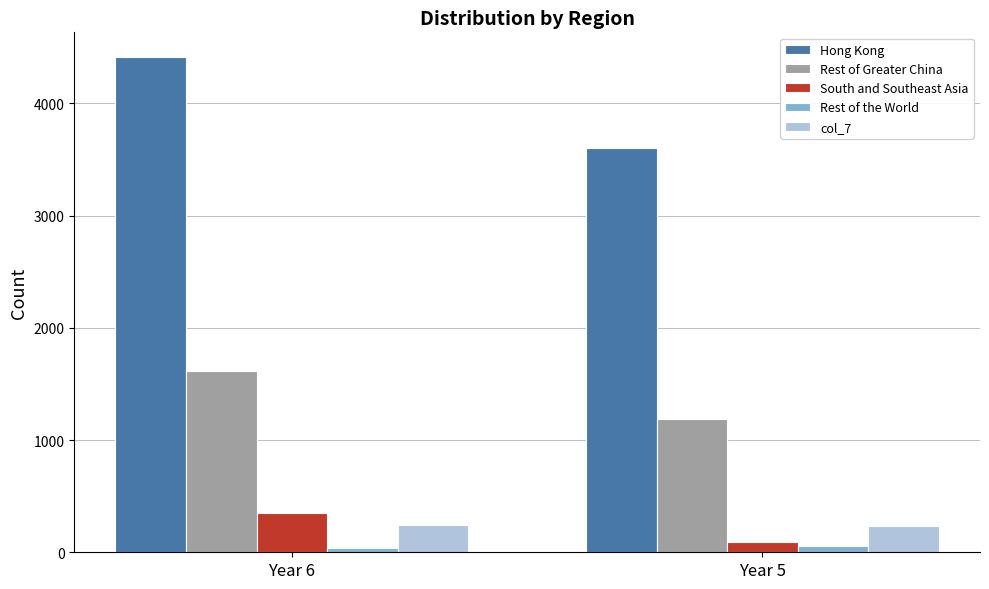

True or false: Rest of Greater China has a value of 1612 at Year 6.

True